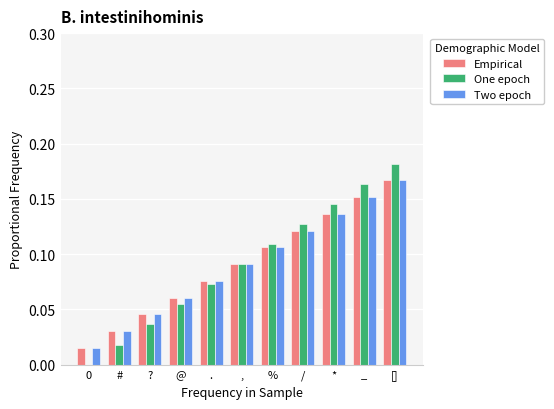

At which category is the sum across all series the highest?

[]